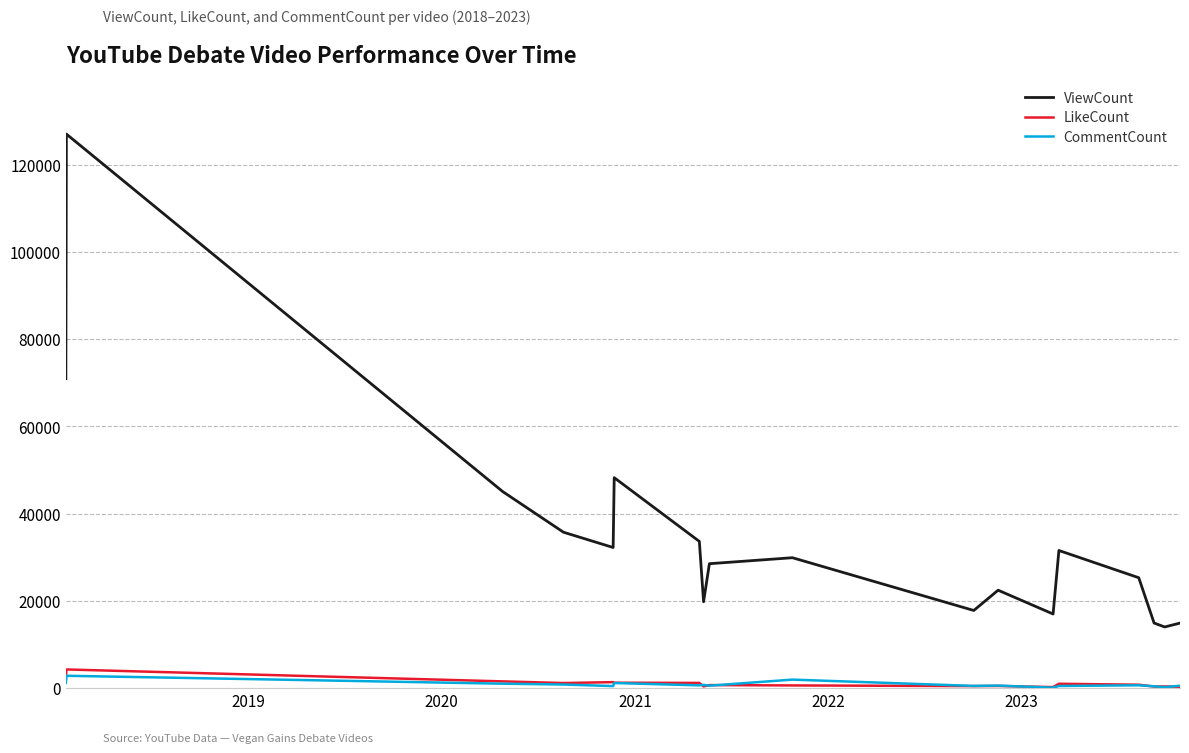

How many distinct data groups are displayed?

3